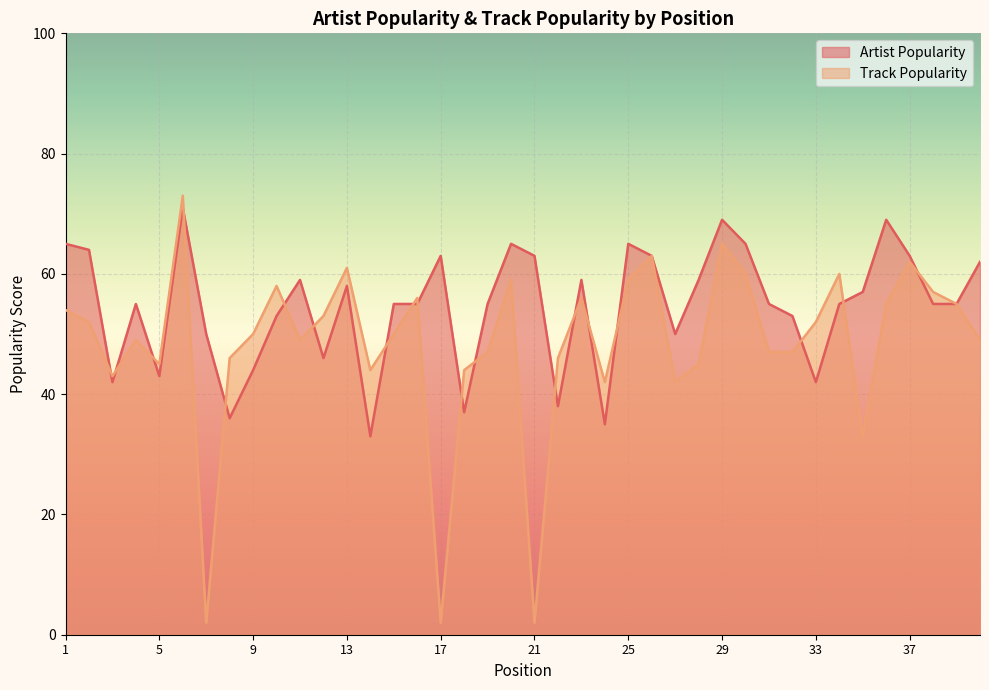

Which series has the largest range (max minus min)?

Track Popularity